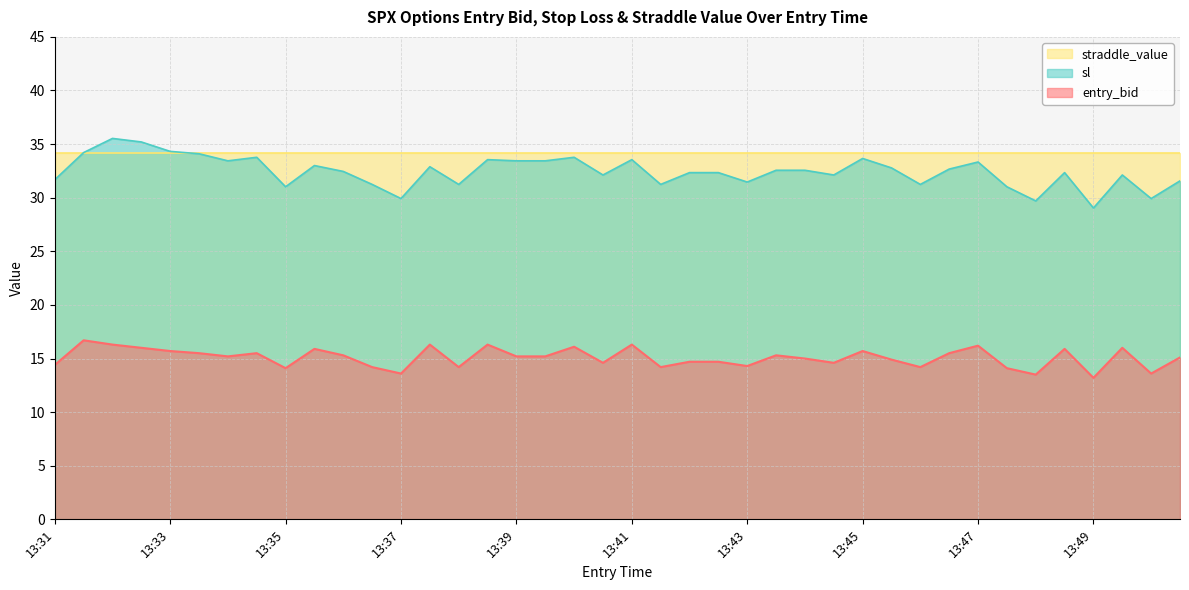

How many distinct data groups are displayed?

3